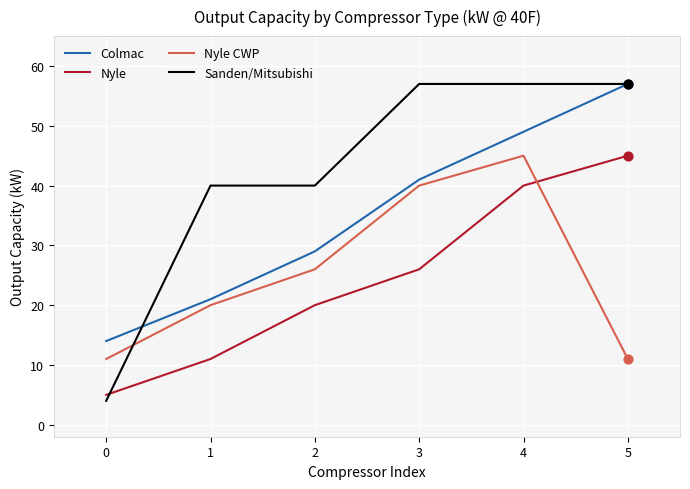

Which series has the largest range (max minus min)?

Sanden/Mitsubishi